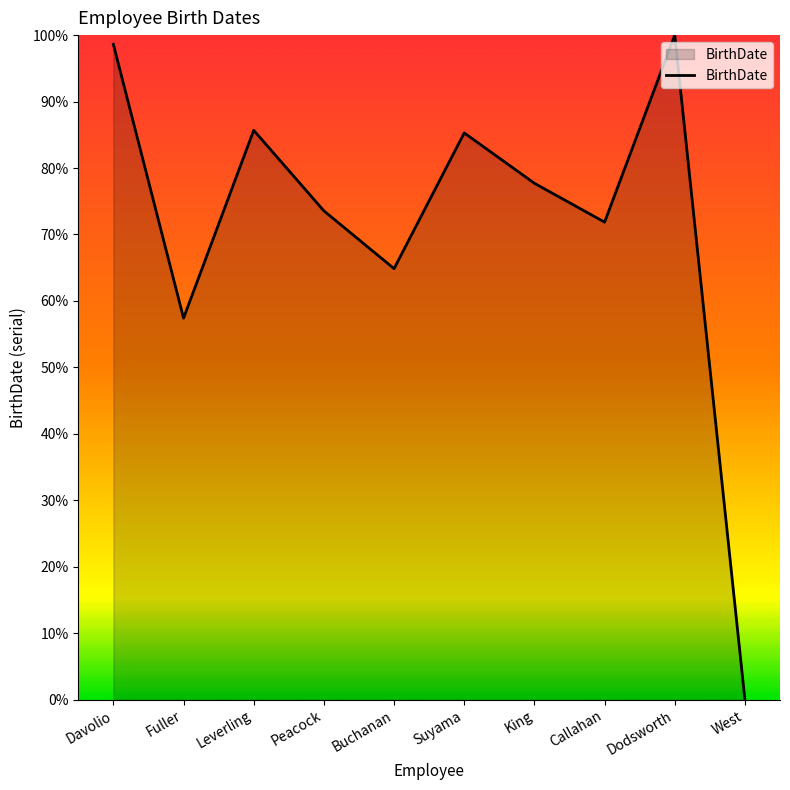

Read the value at Fuller.

57.4